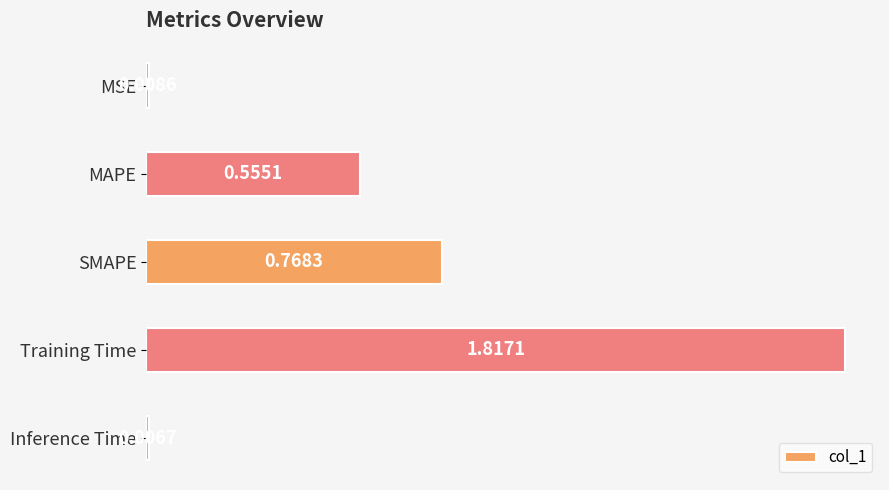

What is the change in value from MAPE to Training Time?

+1.3